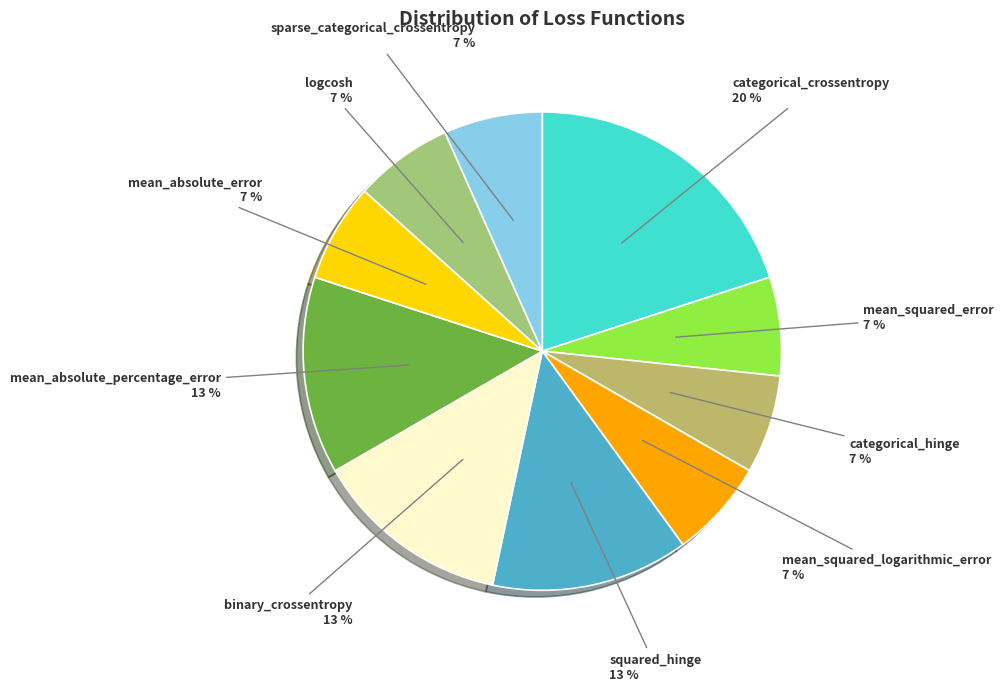

What is the smallest slice in the pie chart?

mean_squared_error